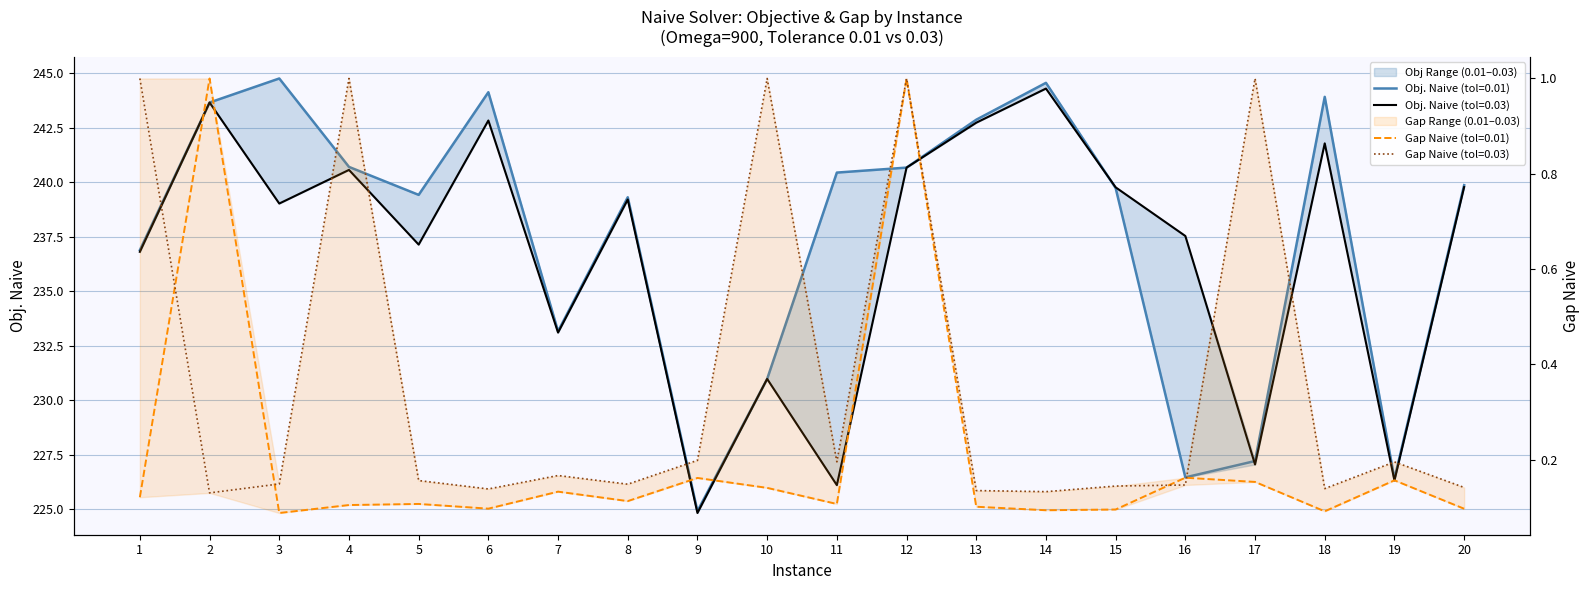

What is the sum of the Gap Naive 0.03 values at 20 and 5?

0.3